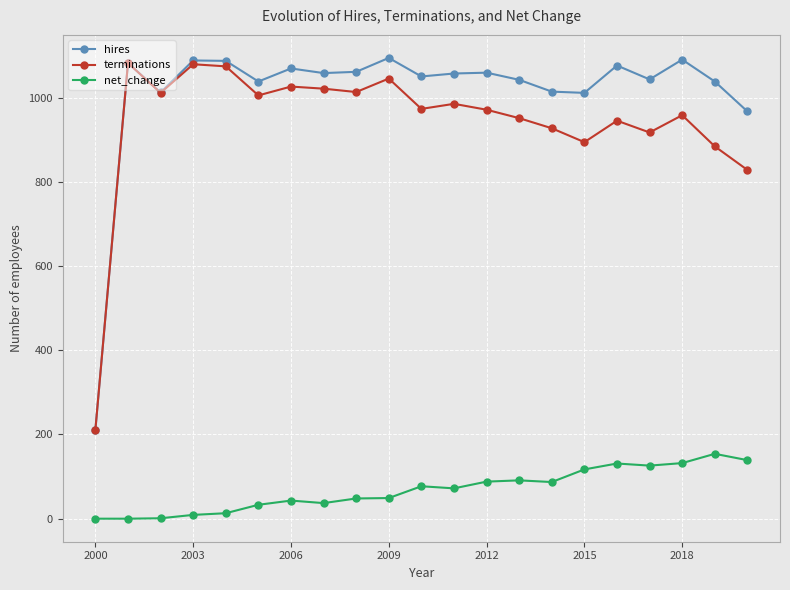

True or false: net_change and hires cross at least once.

False